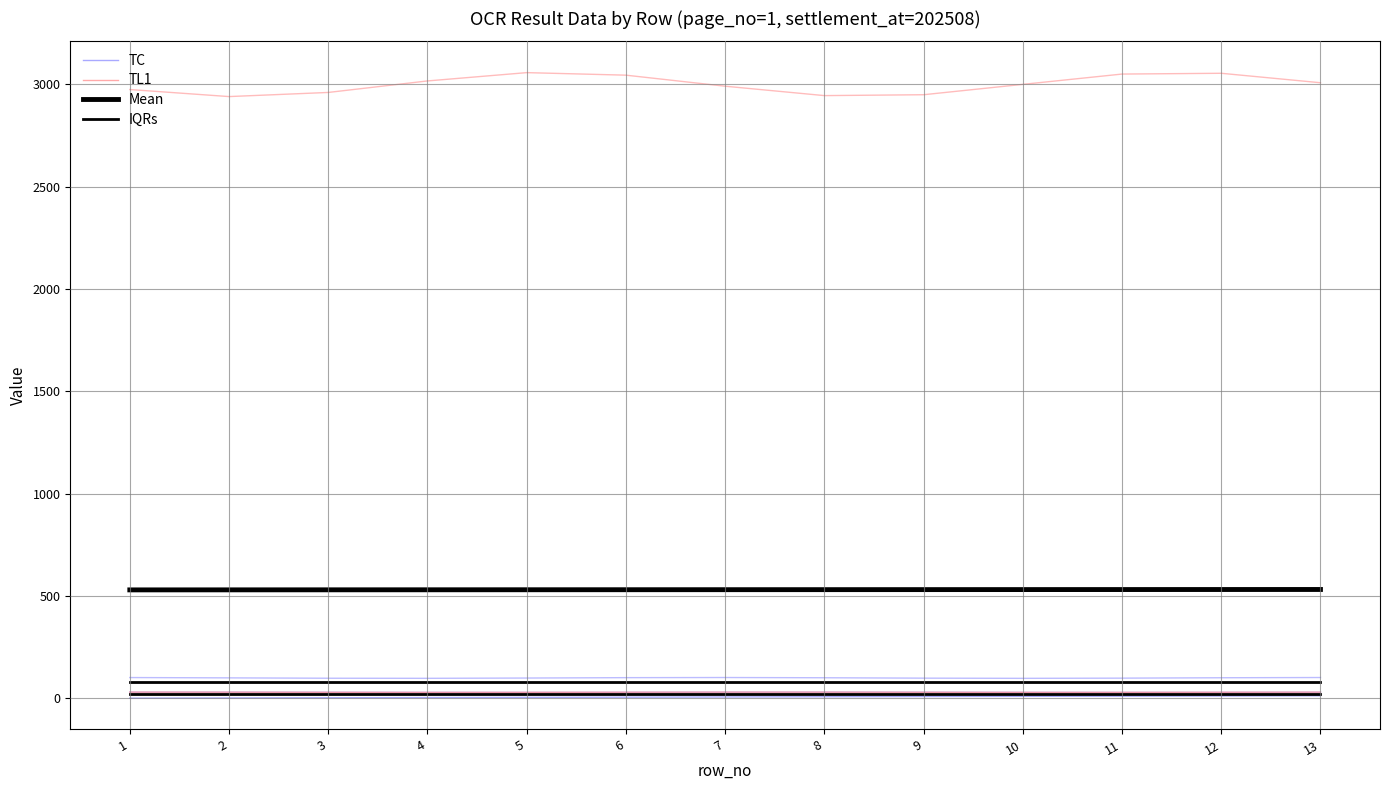

Where is Mean nearest to the value 531?

6